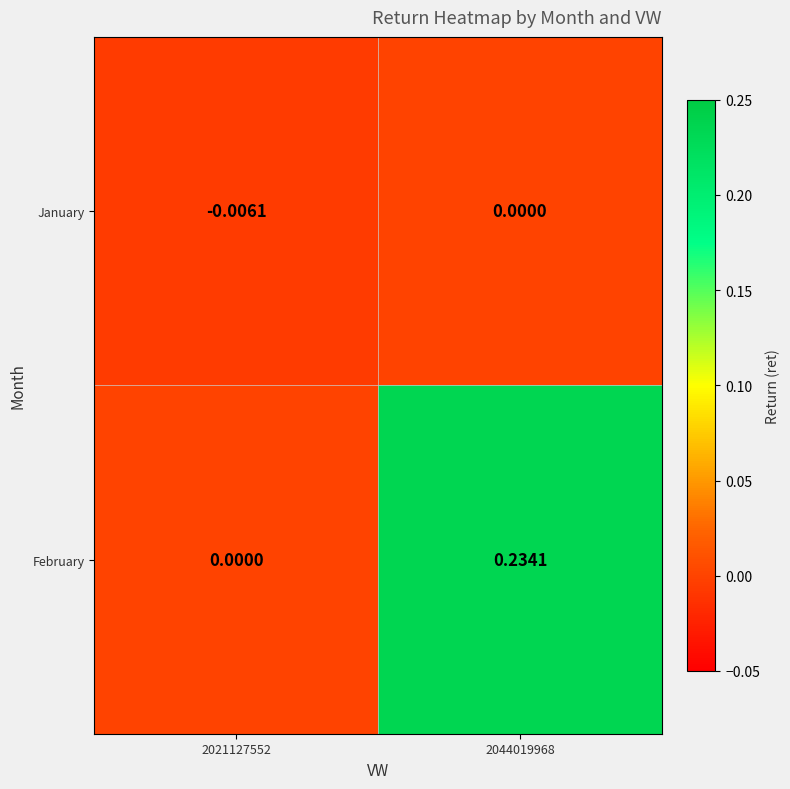

Is the value of January at 2044019968 greater than the value of February at 2044019968?

No